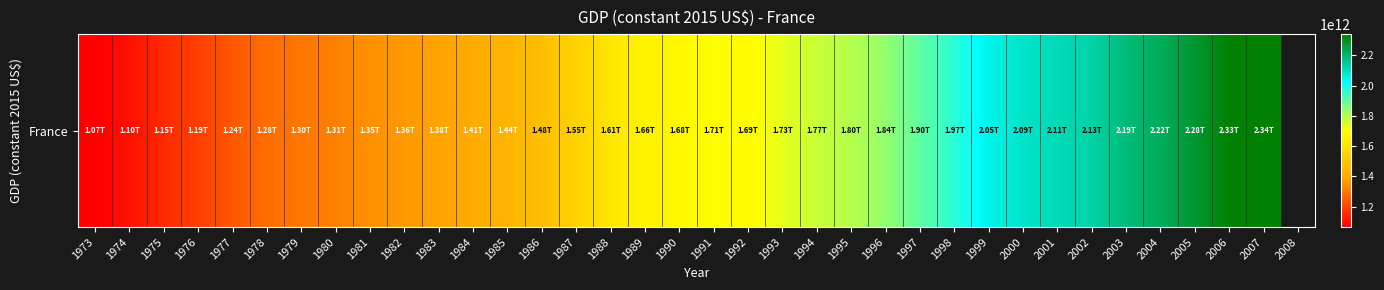

Where is the data nearest to the value 1703206624592?

1991